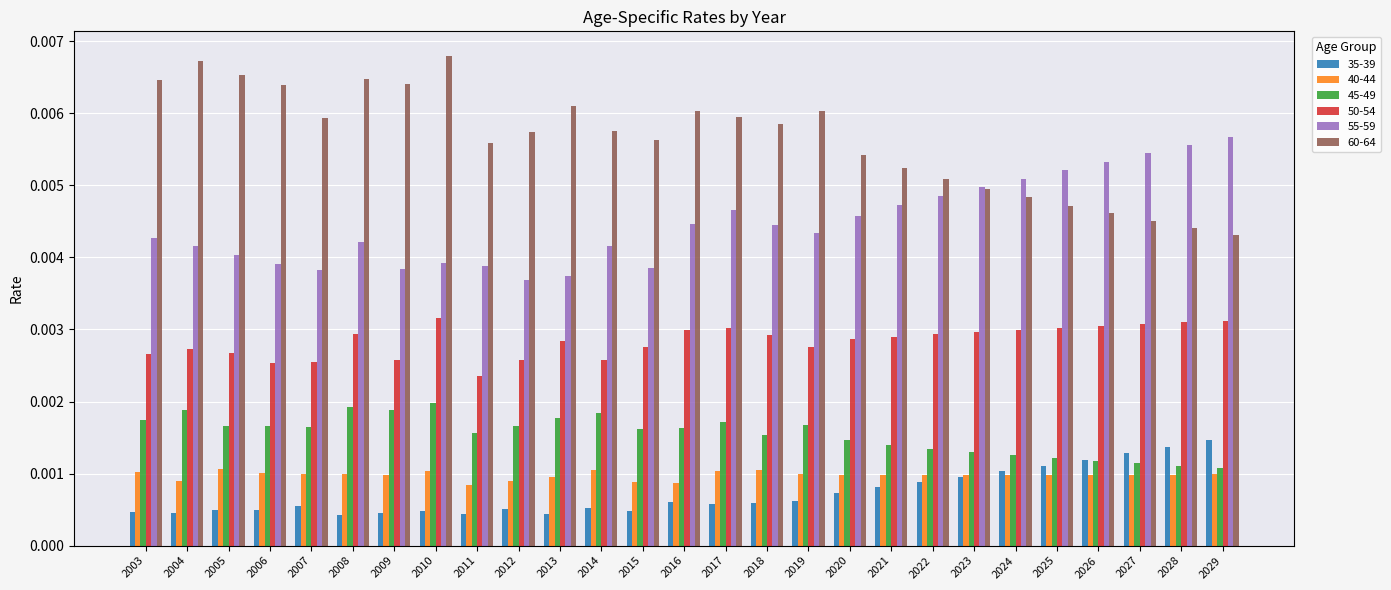

Which series changed the most between 2017 and 2027?

60-64